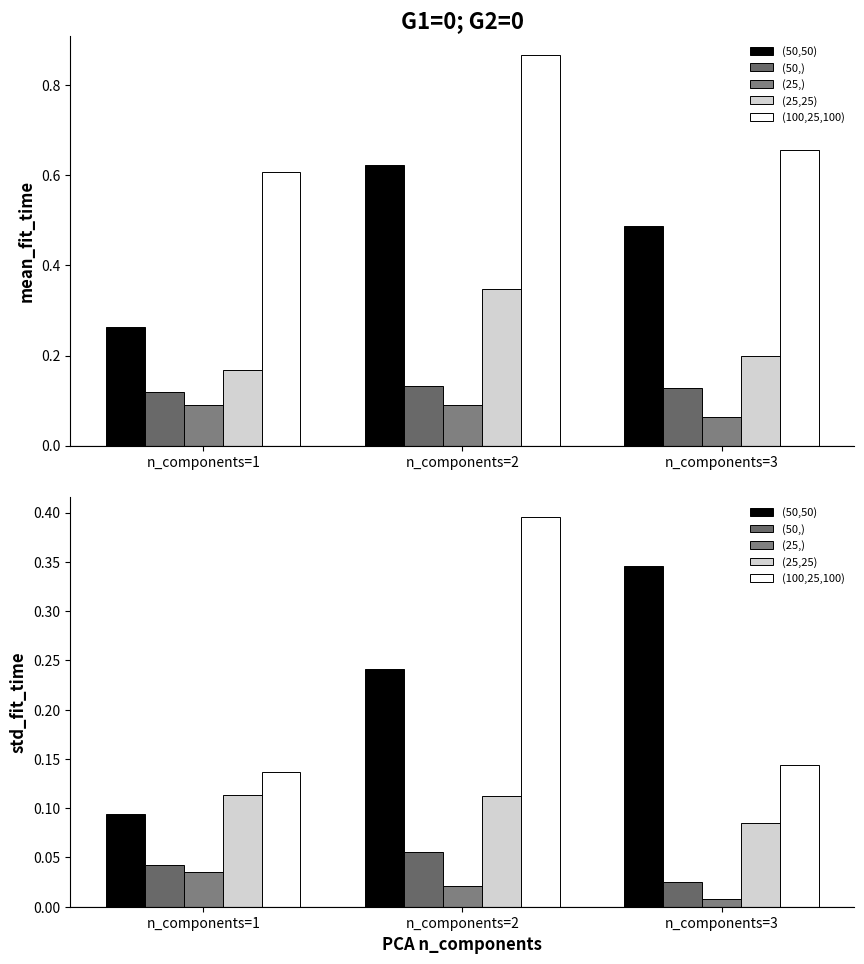

What is the spread (max minus min) of values at n_components=1?

0.1